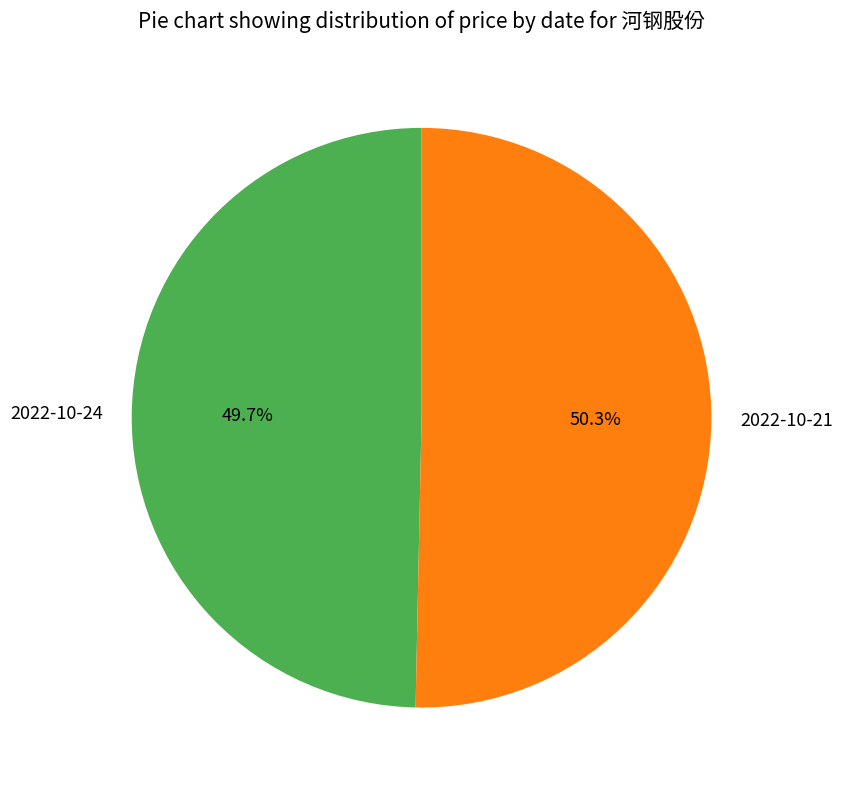

What percentage is the 2022-10-24 slice, to the nearest percent?

50%